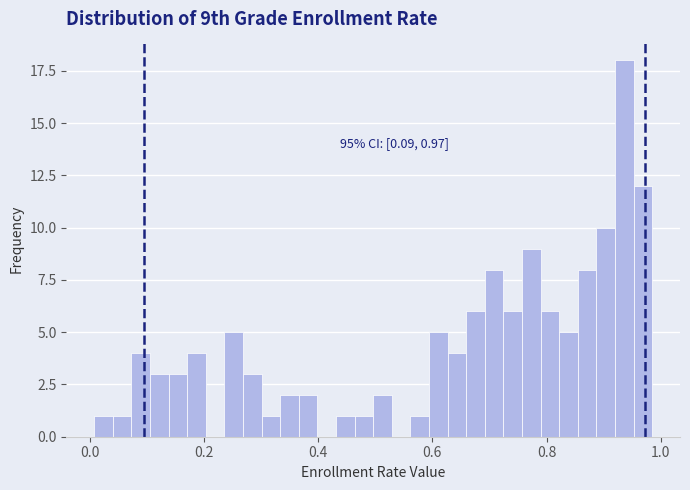

Around what value on the x-axis is the tallest bar? Give the approximate position of its centre, as read against the axis.

0.94